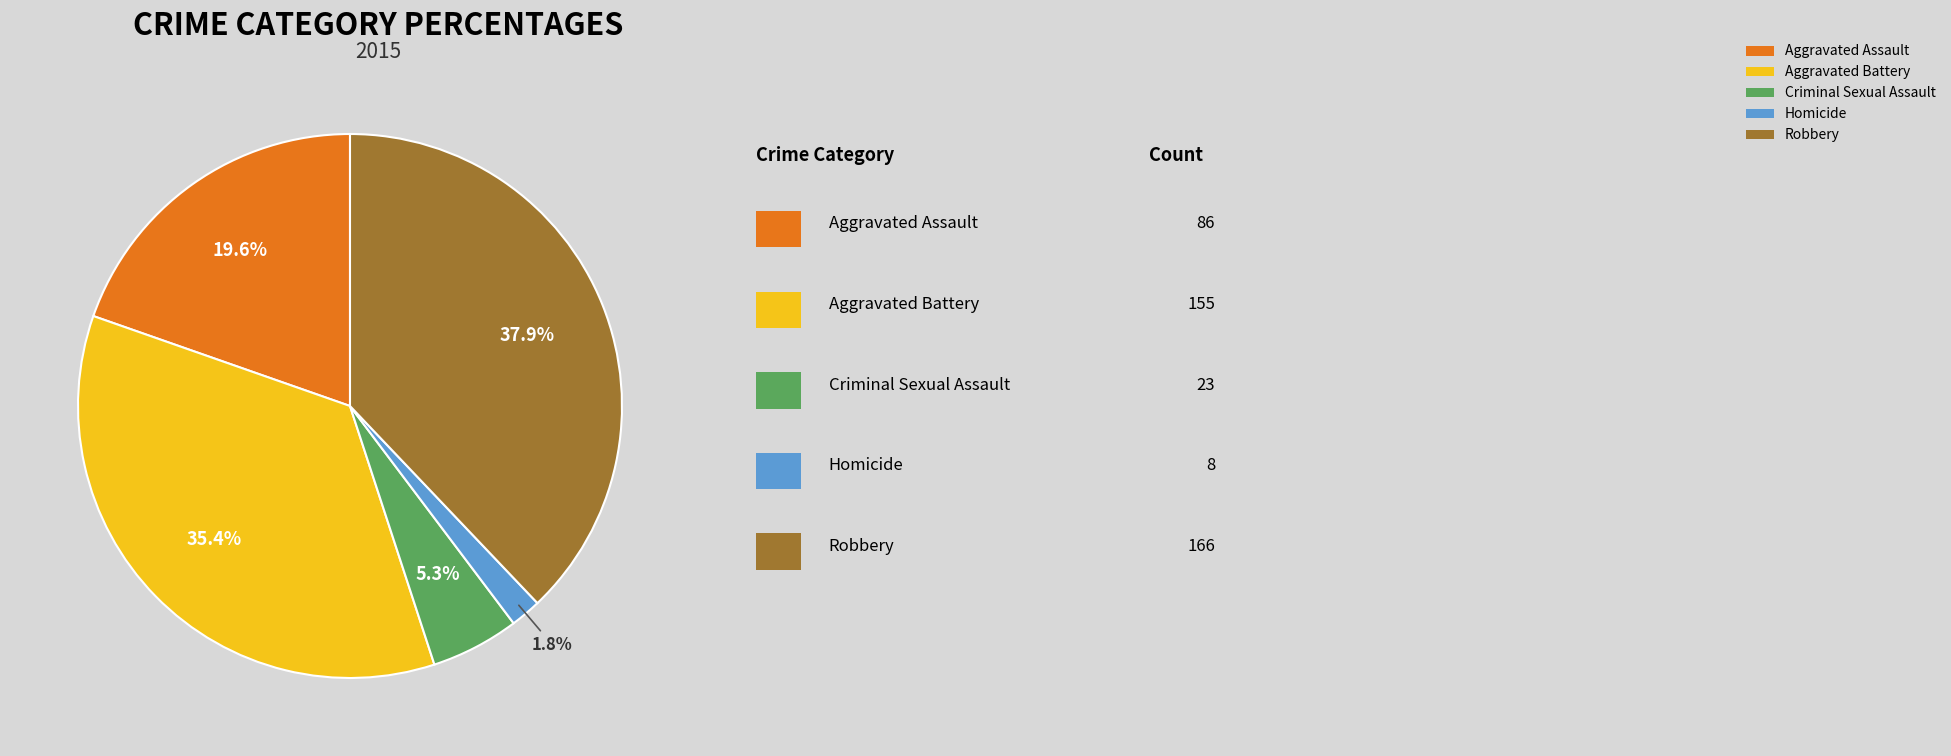

Does Robbery represent more than half of the total?

No